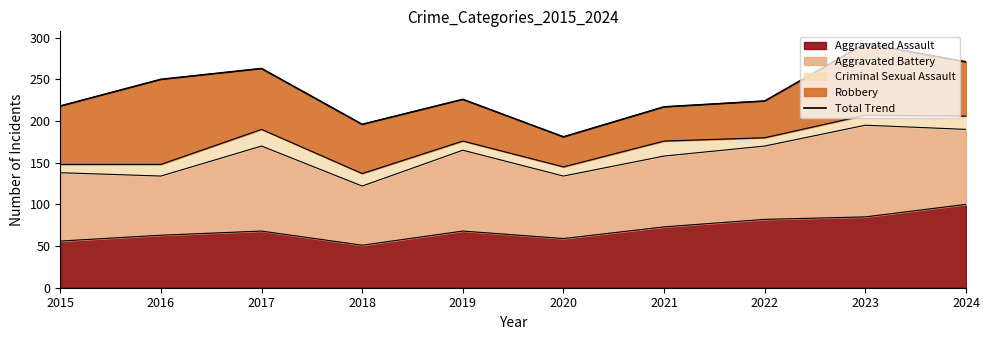

What is the maximum value shown in the chart?

293